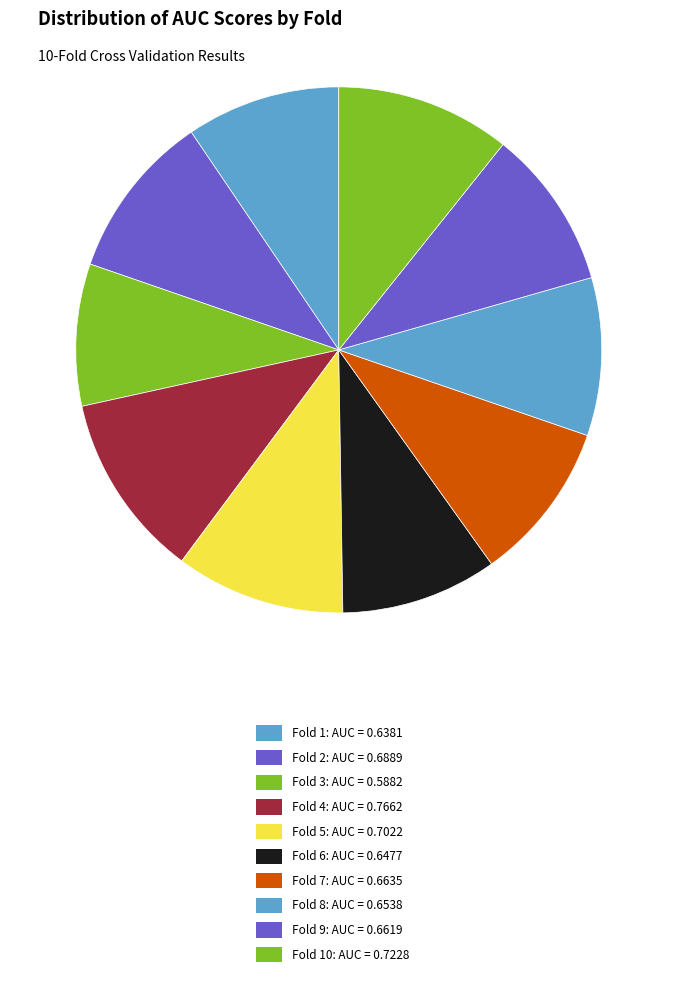

Is there a majority slice in this chart?

No